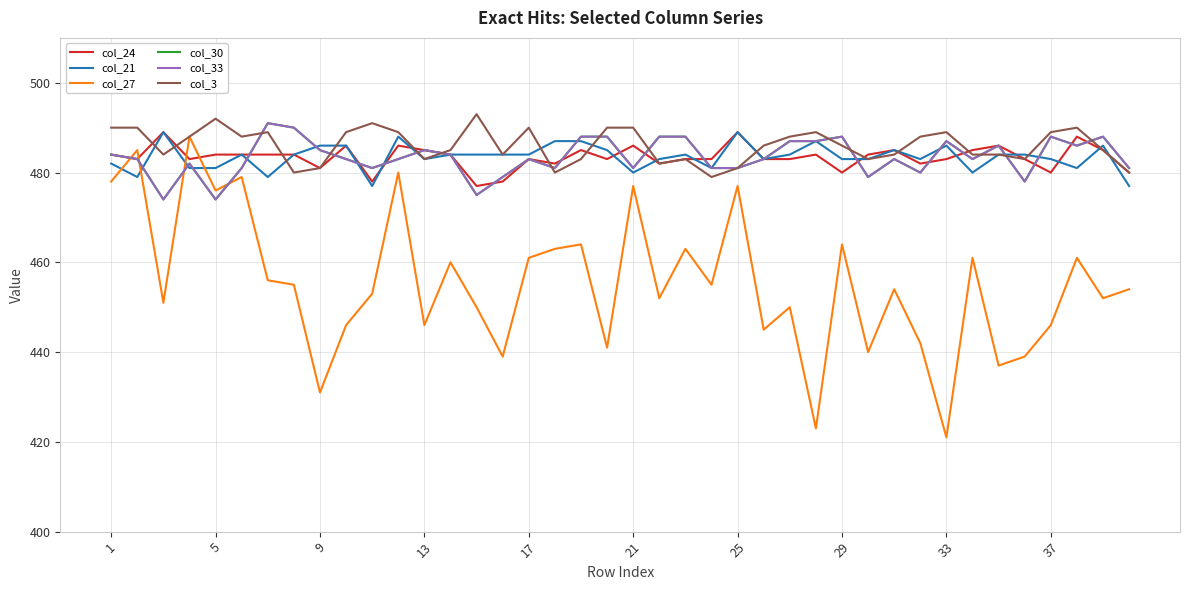

Does the chart display data point markers on the line(s)?

No